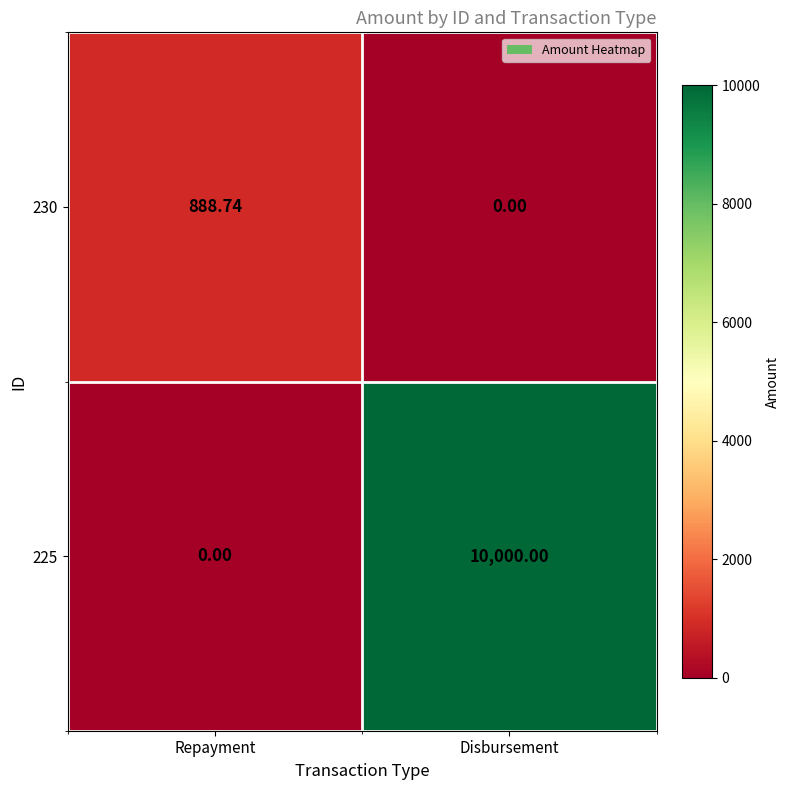

At which category is the sum across all series the highest?

Disbursement